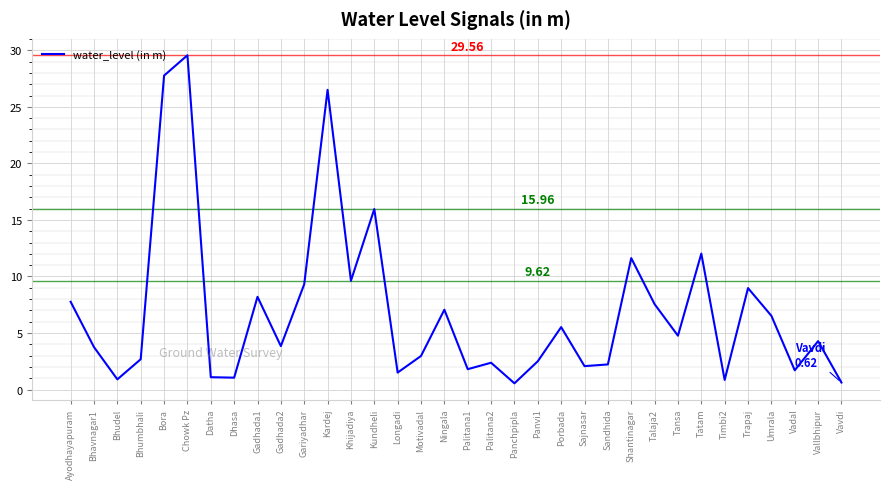

How many lines are shown in the chart?

1